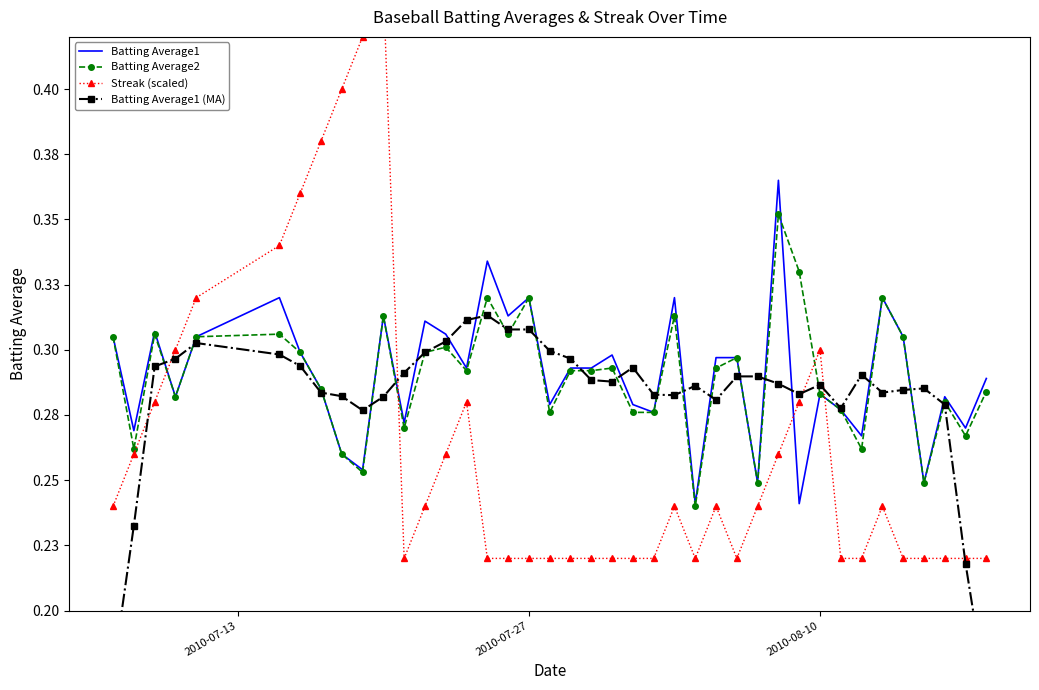

Which series has the largest range (max minus min)?

Streak (scaled)